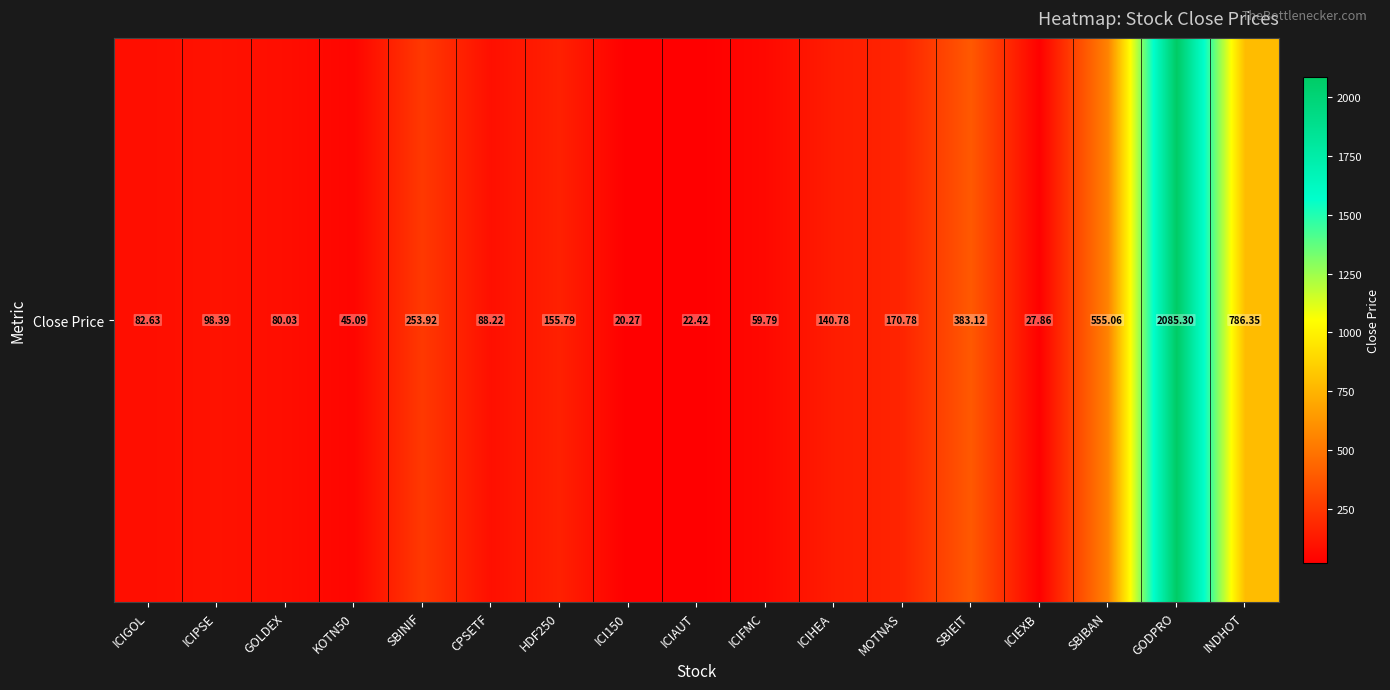

What is the minimum value shown in the chart?

20.3